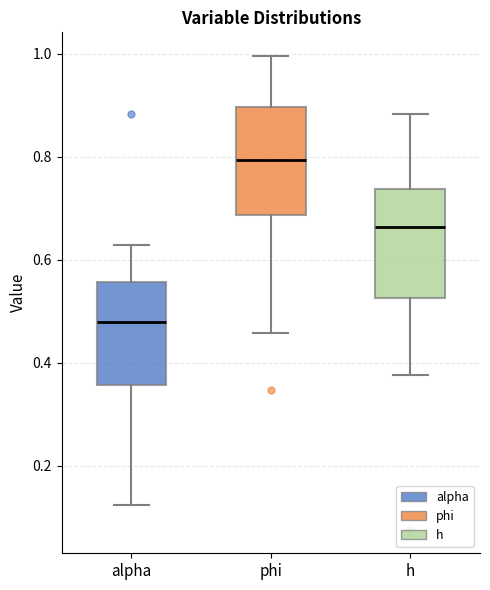

Where does the upper whisker of the box for phi end on the y-axis? The values are not printed on the chart, so give them approximately, as read against the axis.

1.00